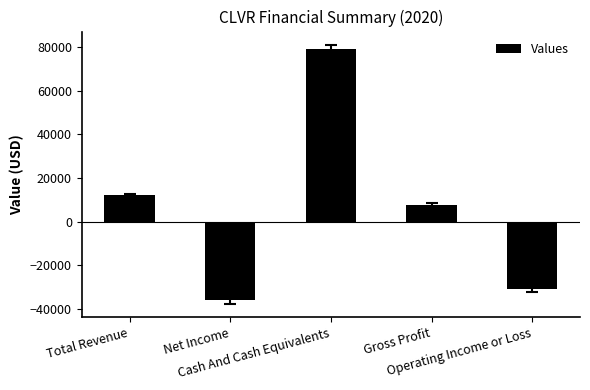

What is the label of the 4th bar from the left?

Gross Profit